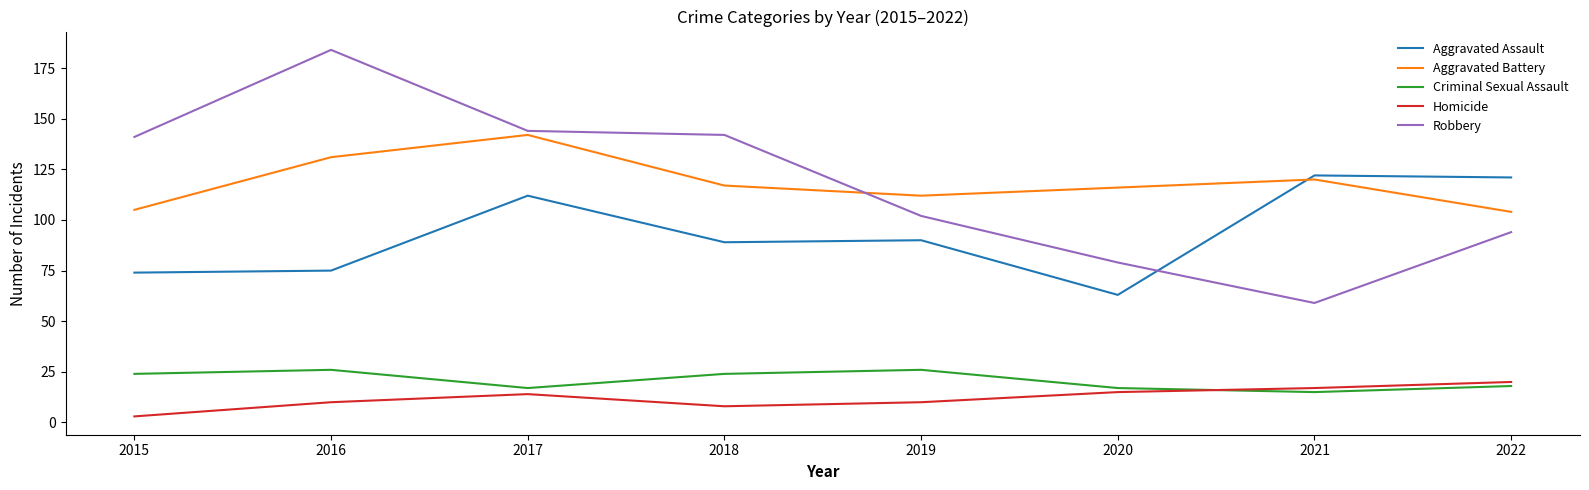

At 2018, list the series in order from smallest to largest.

Homicide, Criminal Sexual Assault, Aggravated Assault, Aggravated Battery, Robbery